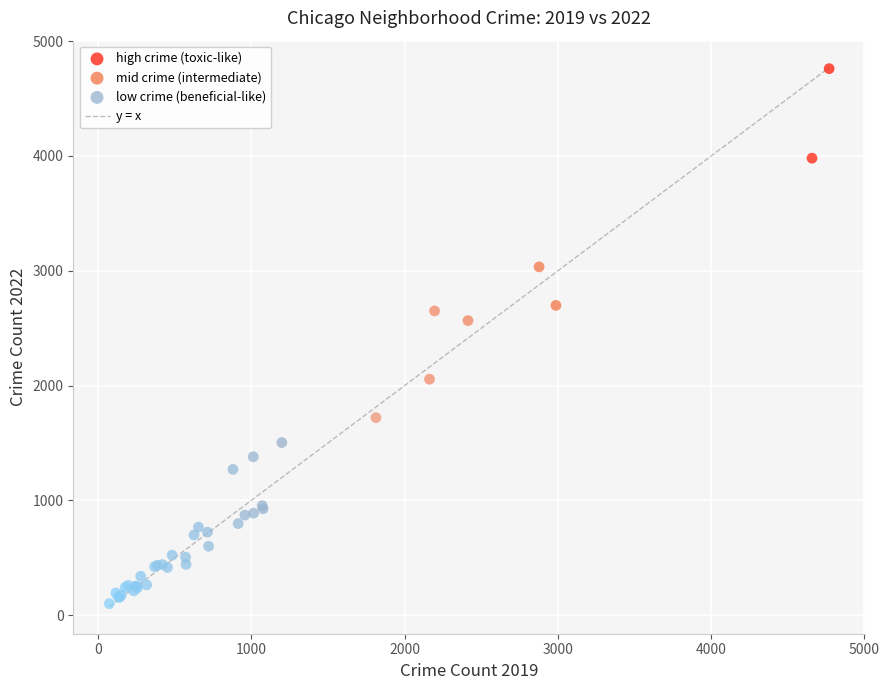

Which series reaches the minimum Y coordinate?

low crime (beneficial-like)